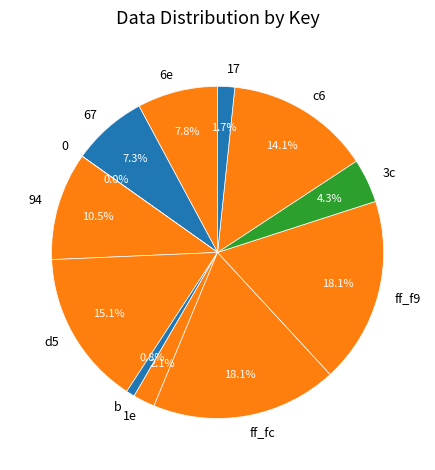

Does any single category account for the majority?

No